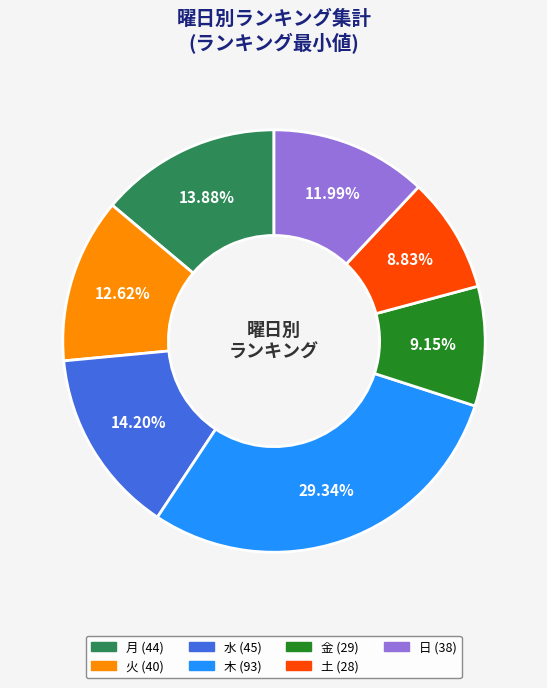

Is there a majority slice in this chart?

No